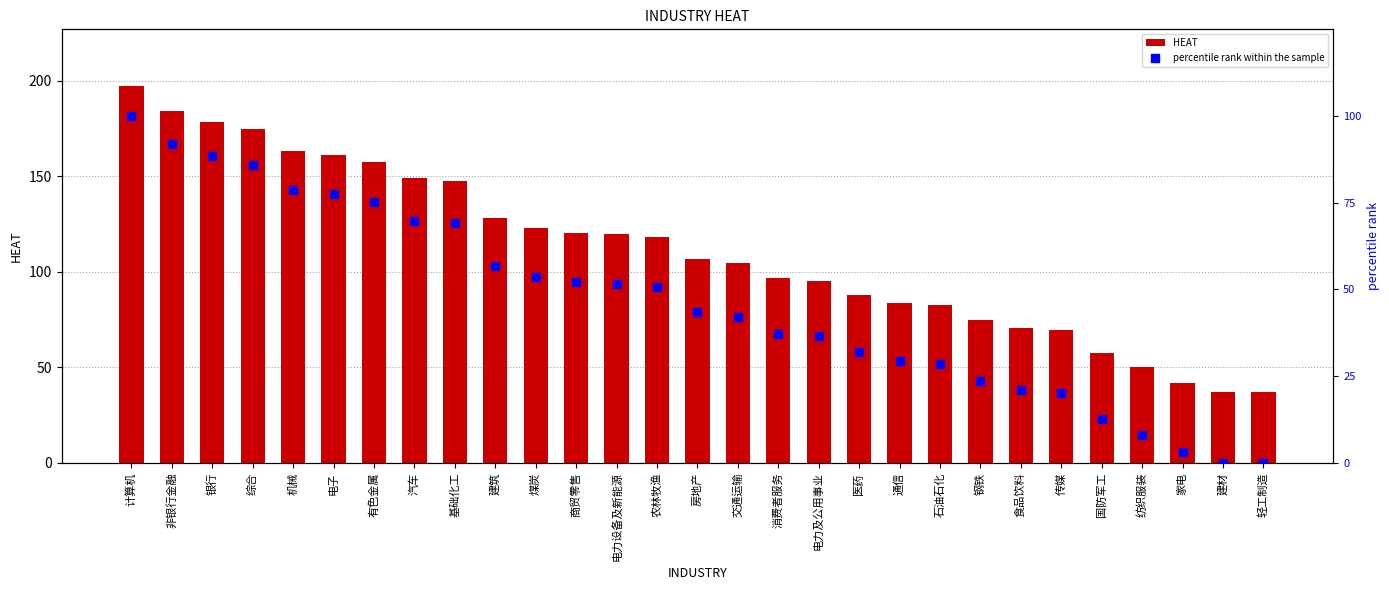

Is the value of percentile rank within the sample at 基础化工 greater than the value of HEAT at 电力及公用事业?

No